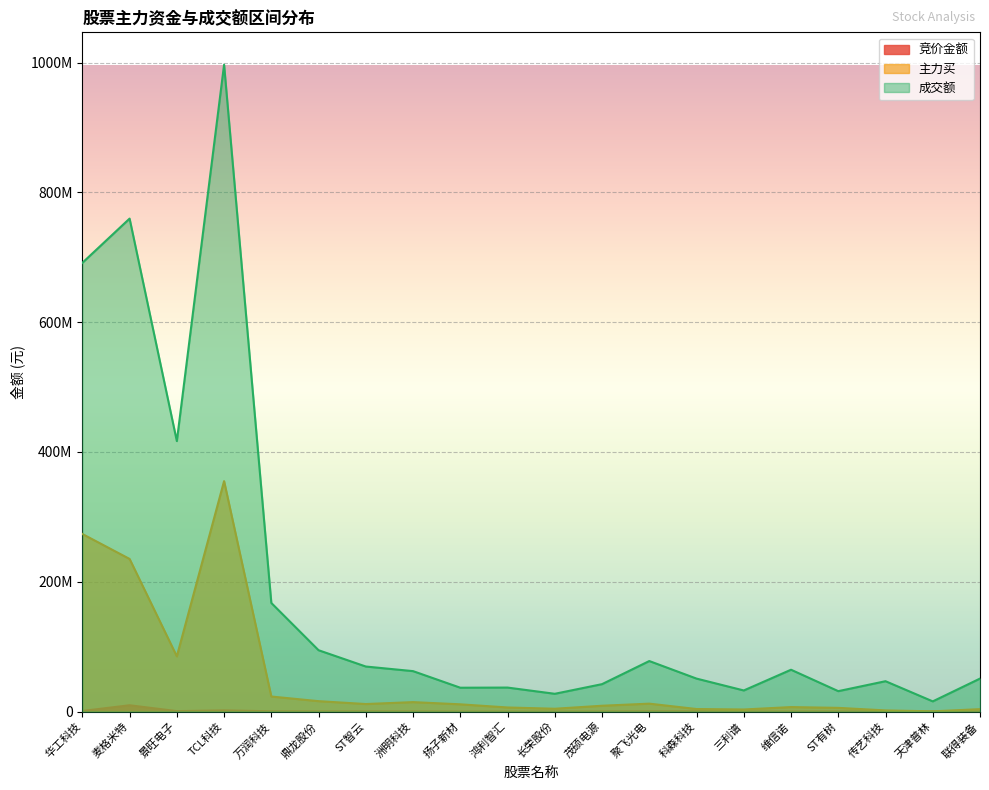

Where is the first local maximum for 竞价金额?

麦格米特